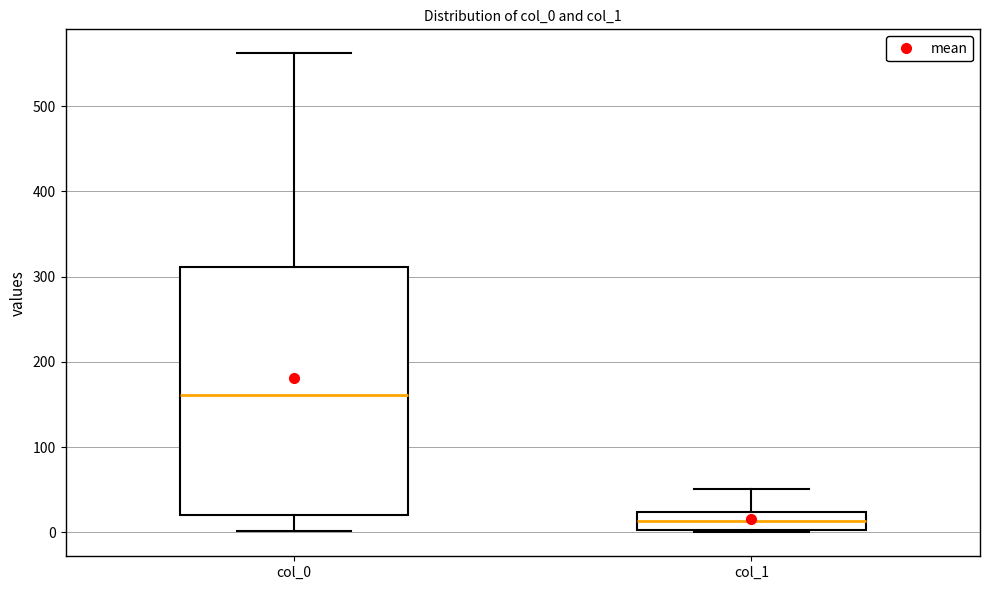

Reading left to right, read every box against the y-axis: the position of its median line, the range the box covers, and the ends of its whiskers. The values are not printed on the chart, so give them approximately, as read against the axis.

col_0: median 160, box 20 to 310, whiskers 0 to 560
col_1: median 10, box 0 to 20, whiskers 0 to 50